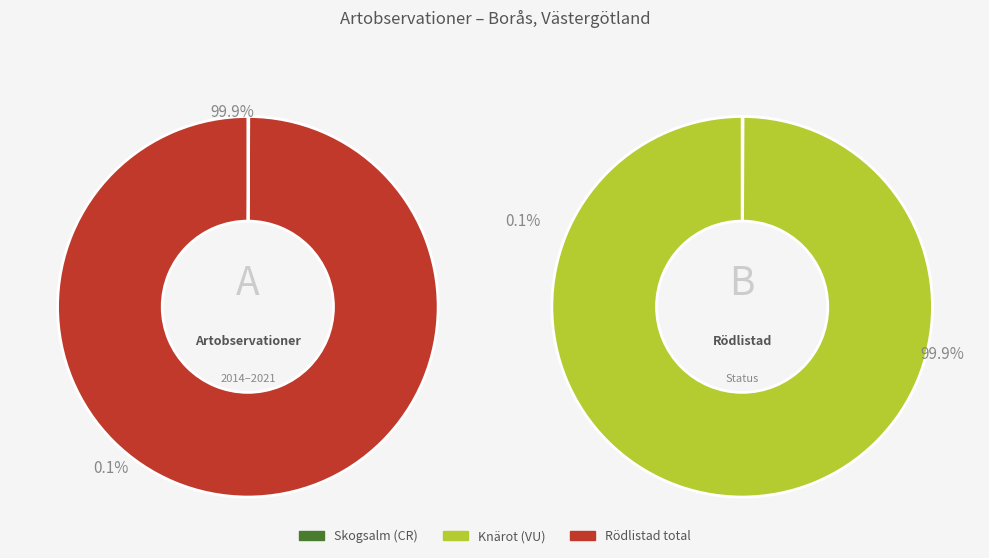

Which slice is the smallest?

Skogsalm (CR)